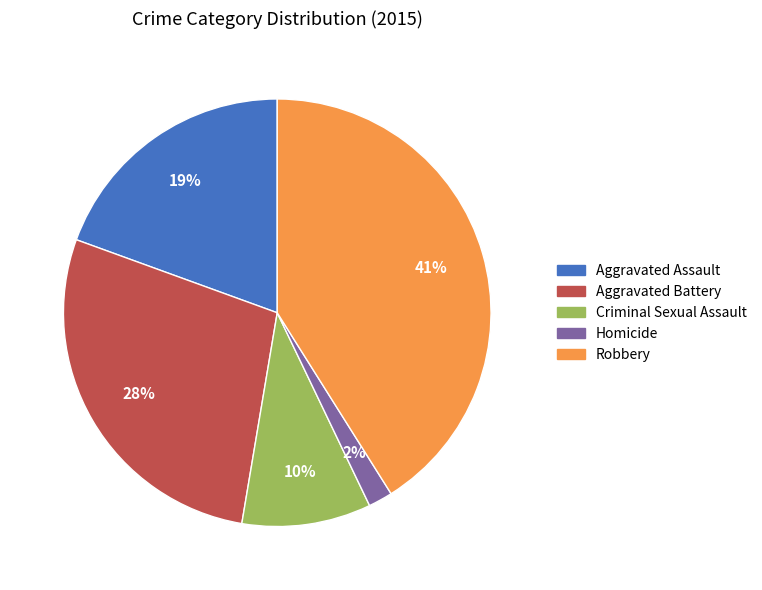

Combined, do Robbery and Aggravated Battery account for over 50%?

Yes